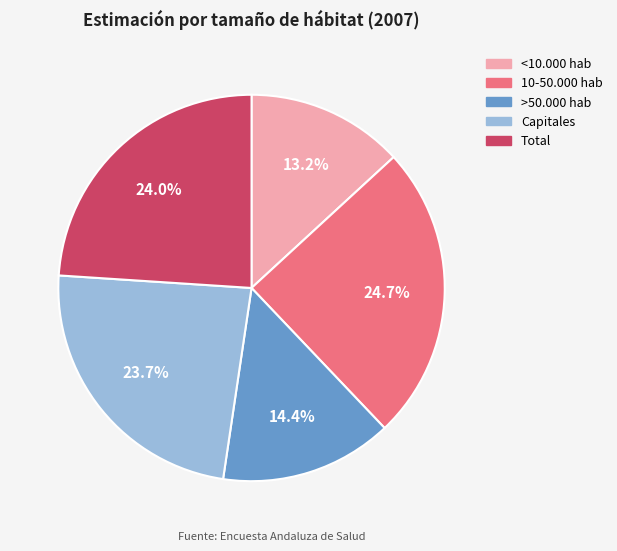

To the nearest percent, what is the difference between the <10.000 hab and >50.000 hab slice percentages?

1%